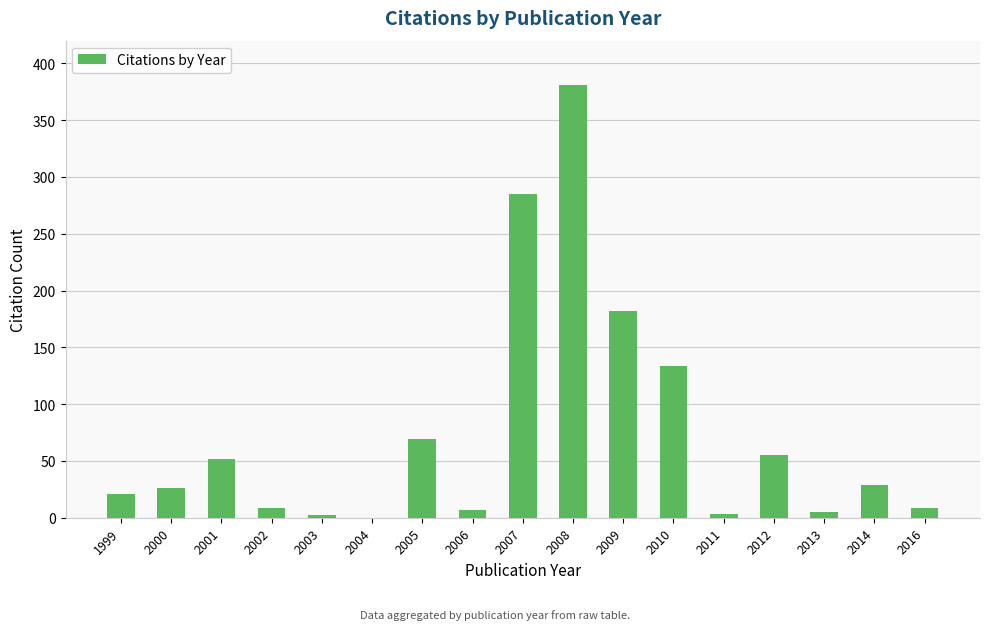

The chart shows a value of 285 at 2007. True or false?

True